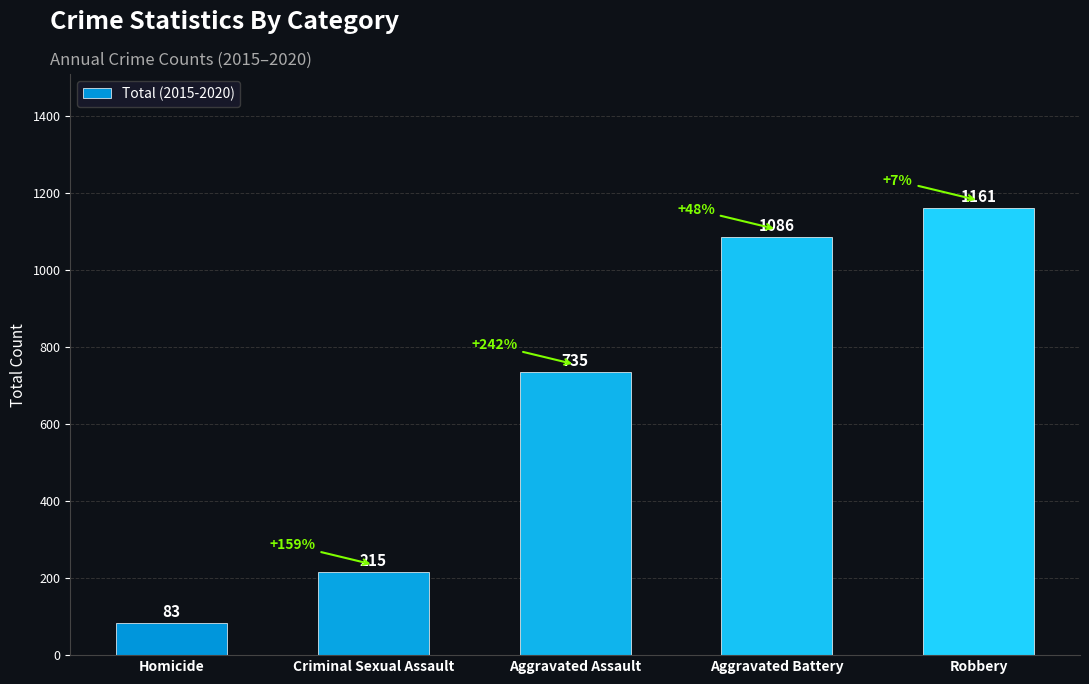

List the labels in order of value, smallest first.

Homicide, Criminal Sexual Assault, Aggravated Assault, Aggravated Battery, Robbery